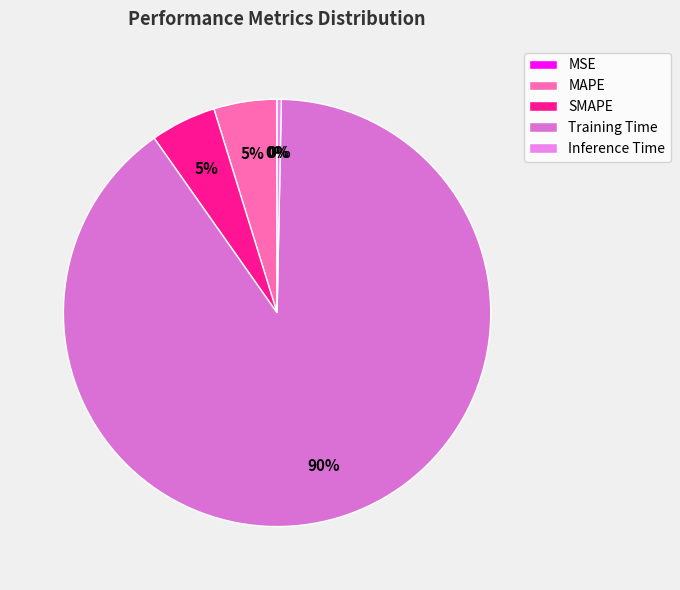

What is the smallest slice in the pie chart?

MSE